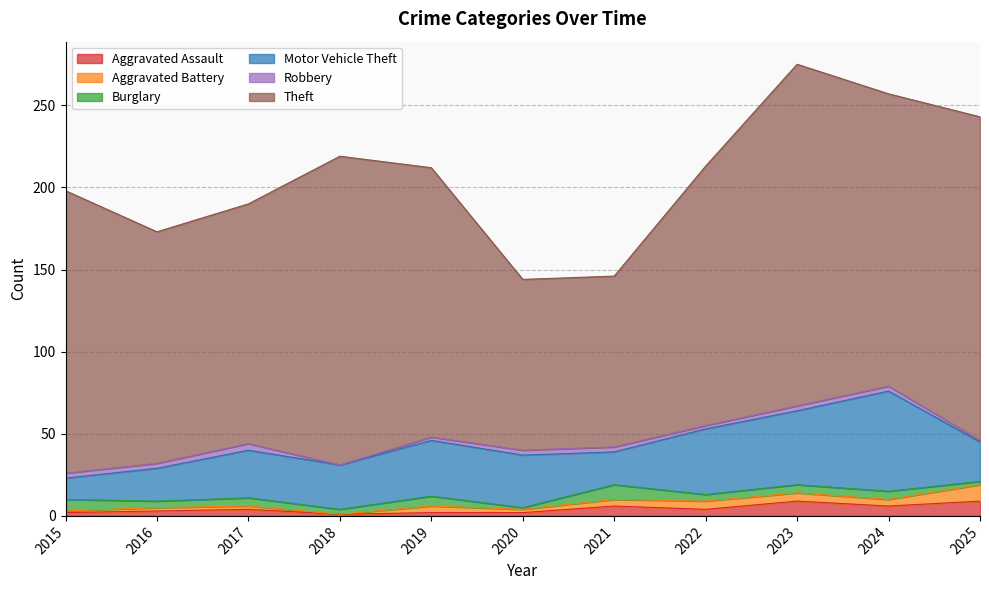

What is the approximate value of Aggravated Assault at 2024?

6